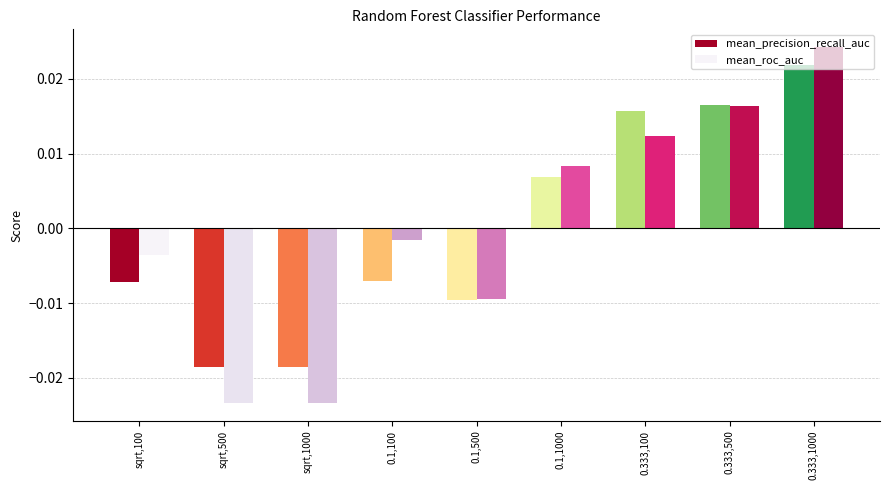

What is the label of the 4th bar from the right?

0.1,1000